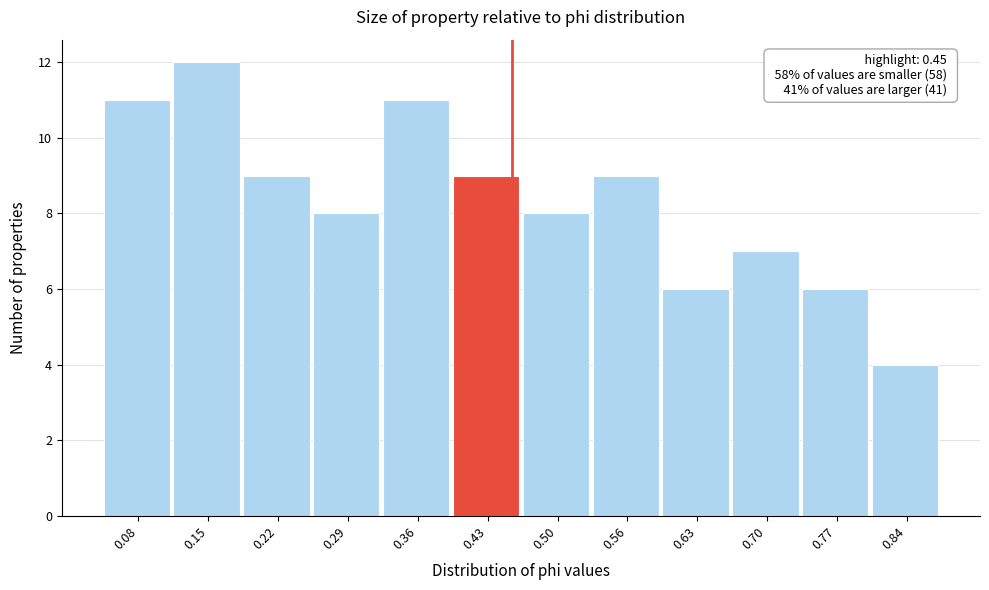

Over which range of the x-axis is the bar tallest?

0.11 to 0.18